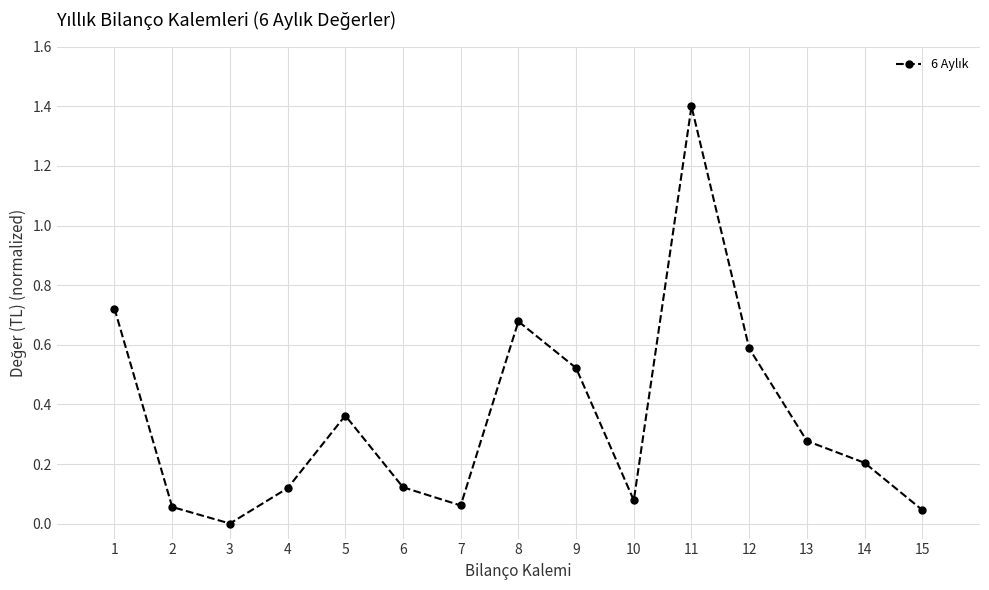

The value at 9 is 0.8. True or false?

False